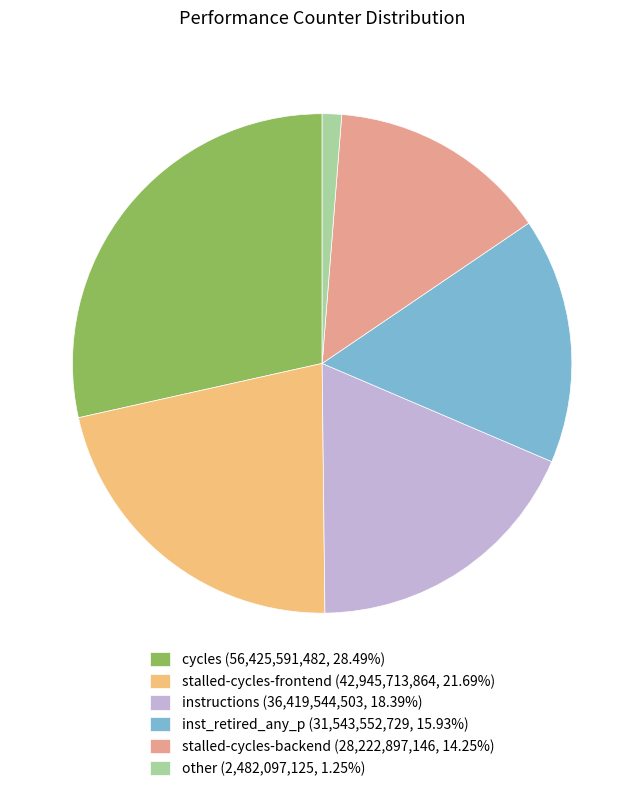

Count the number of slices in the pie.

6